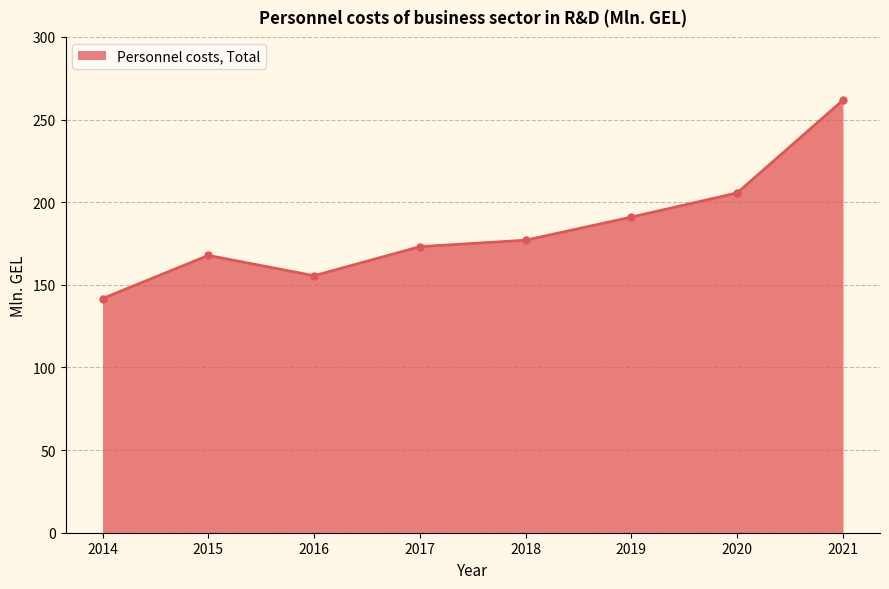

How many distinct data groups are displayed?

1